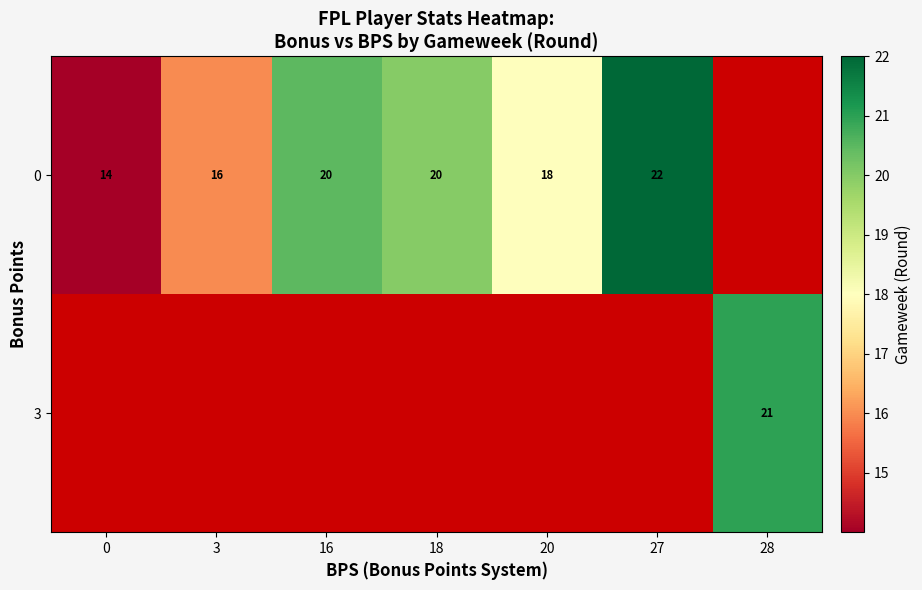

Count the number of categories in the chart.

7